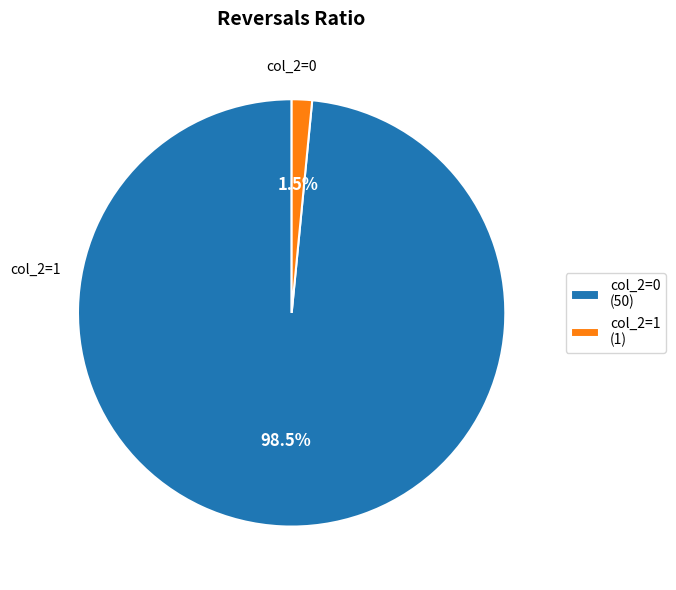

Is the sum of col_2=1 (1) and col_2=0 (50) greater than half?

Yes